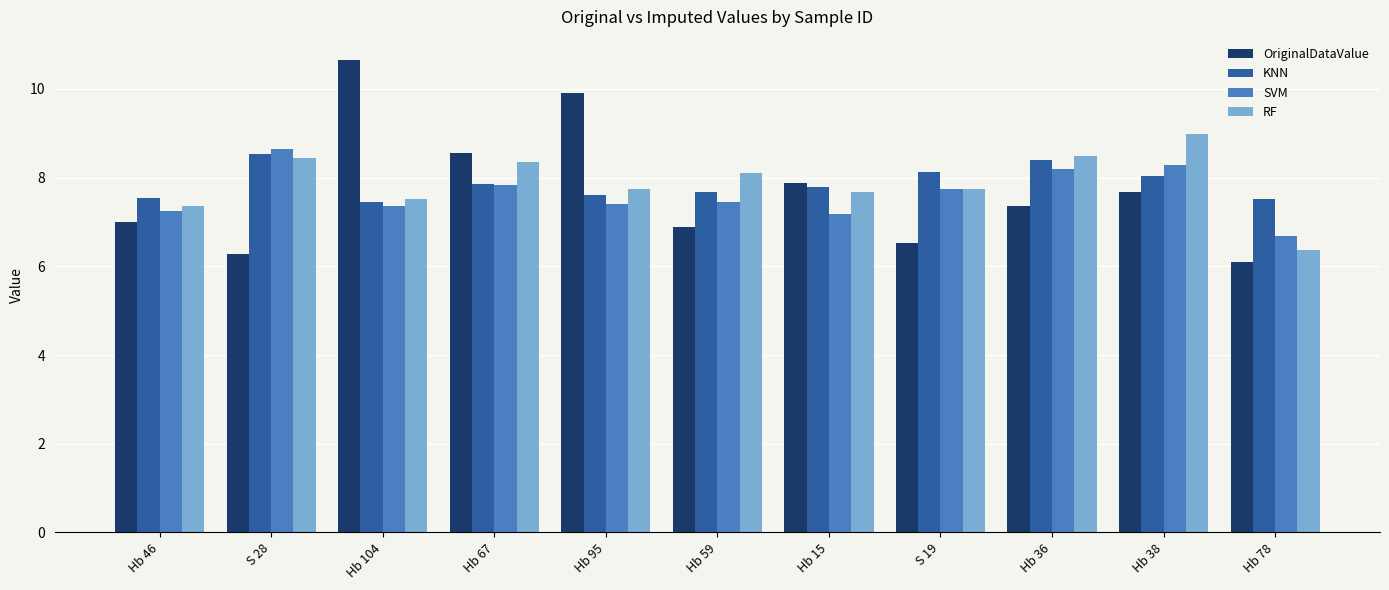

What is the highest value of the SVM series?

8.6